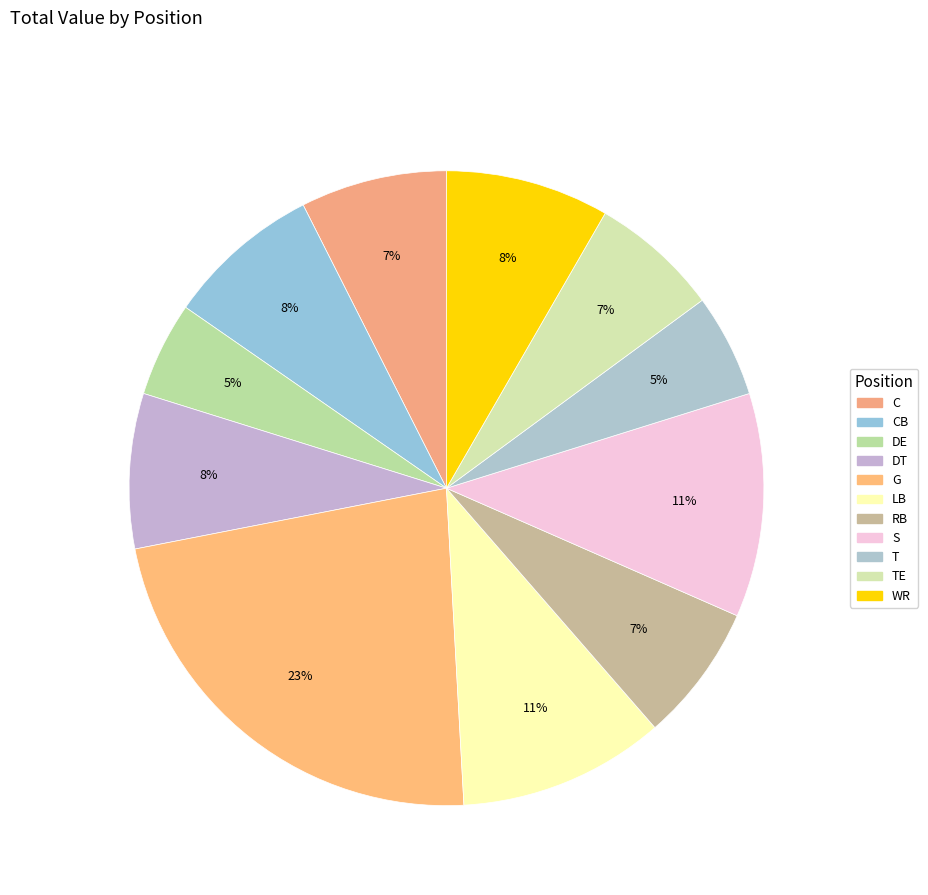

Count the number of slices in the pie.

11